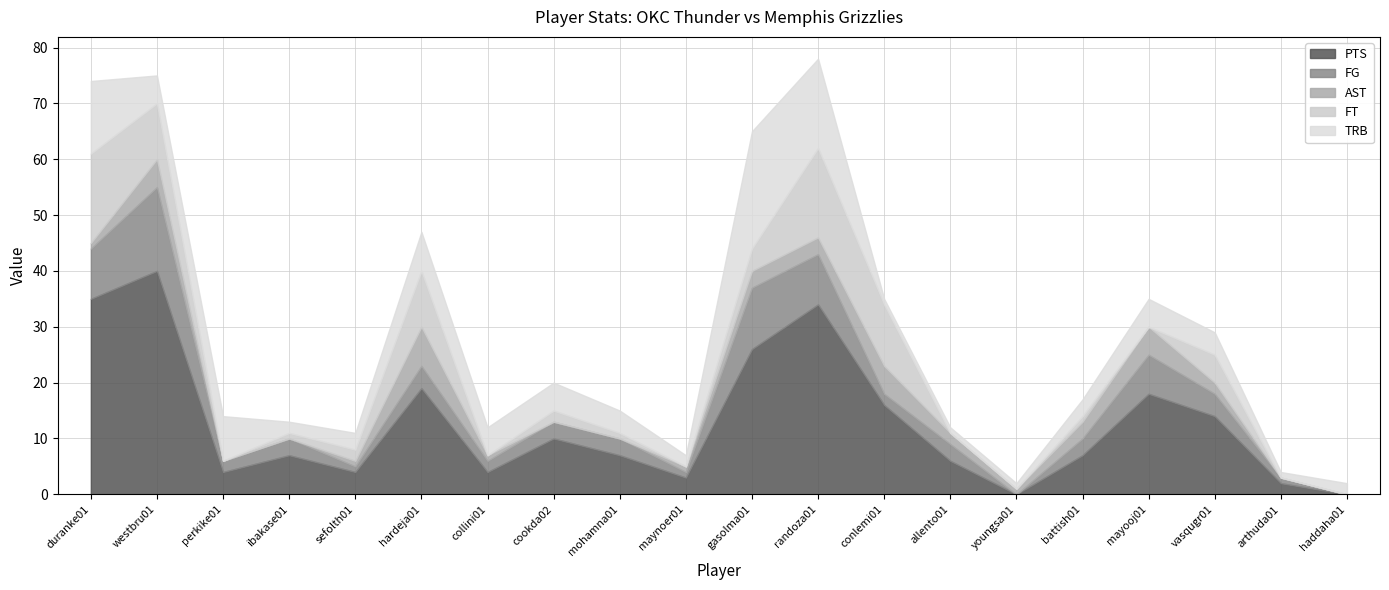

How many interior local peaks does the FT series have?

5